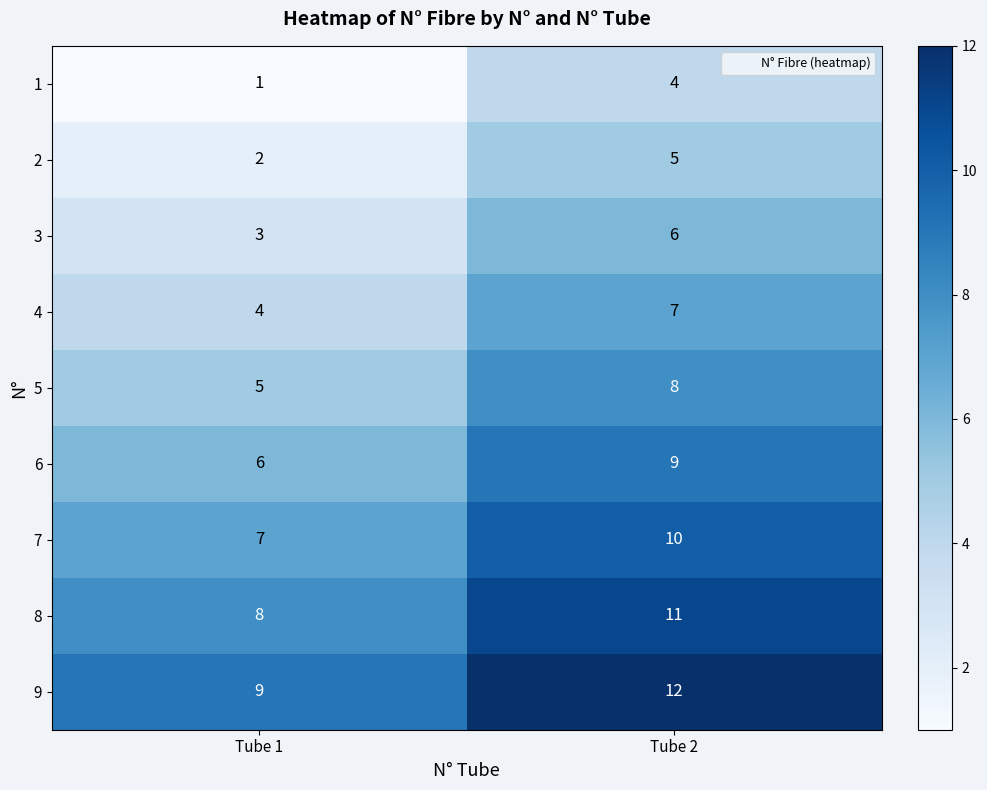

List the series in order of their peak value, lowest first.

1, 2, 3, 4, 5, 6, 7, 8, 9